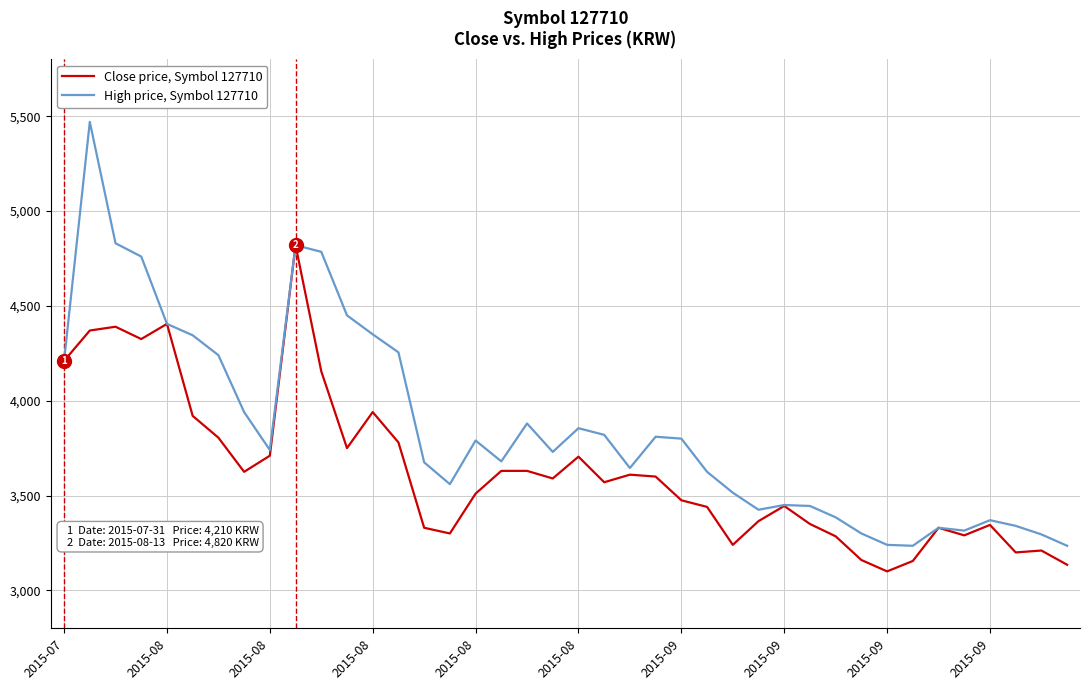

What is the maximum value shown in the chart?

5470